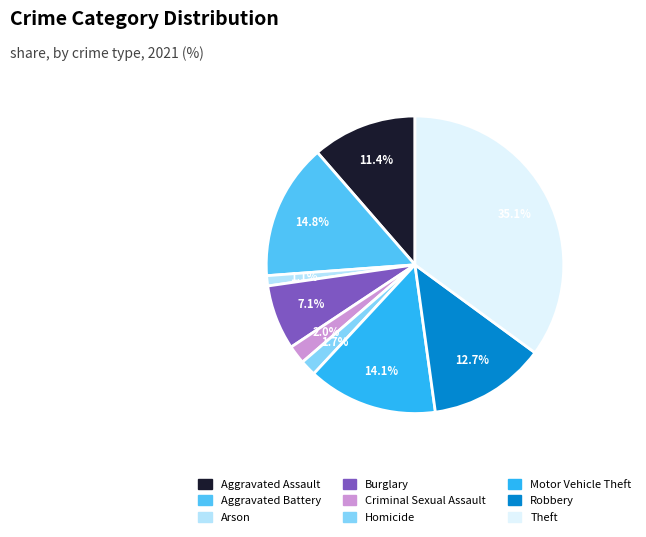

To the nearest percent, what is the average slice percentage?

11%